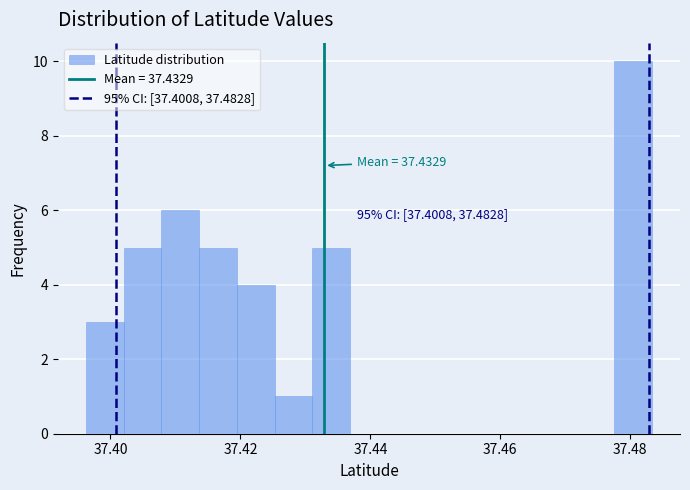

Read against the x-axis, roughly where is the centre of the tallest bar?

37.480